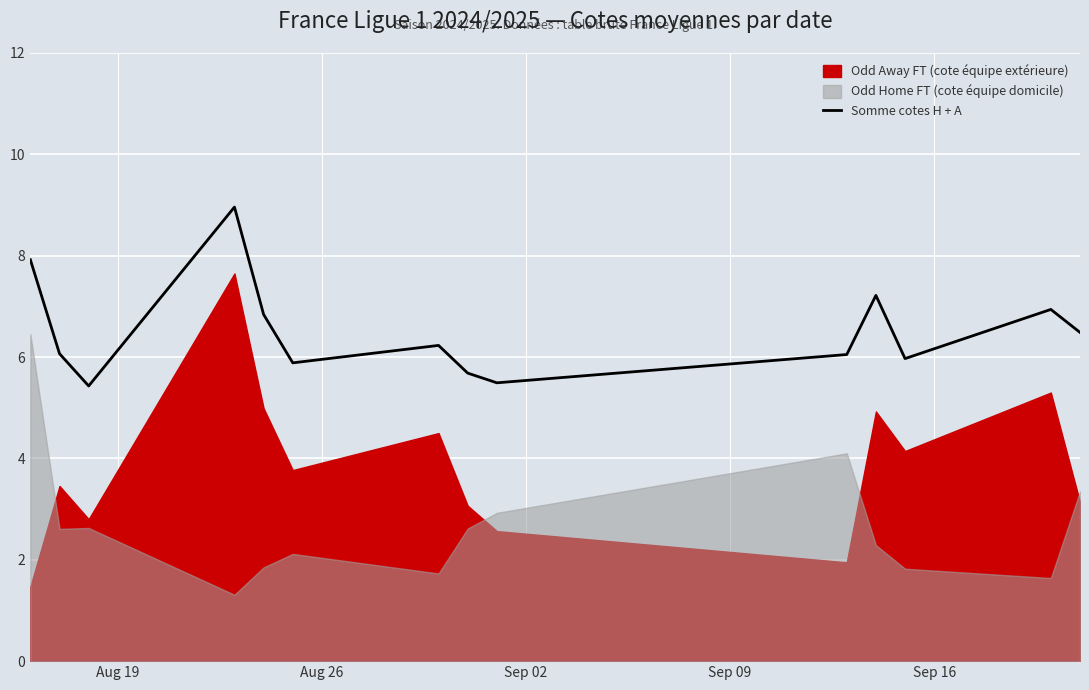

What is the maximum value for Somme cotes H + A?

9.0